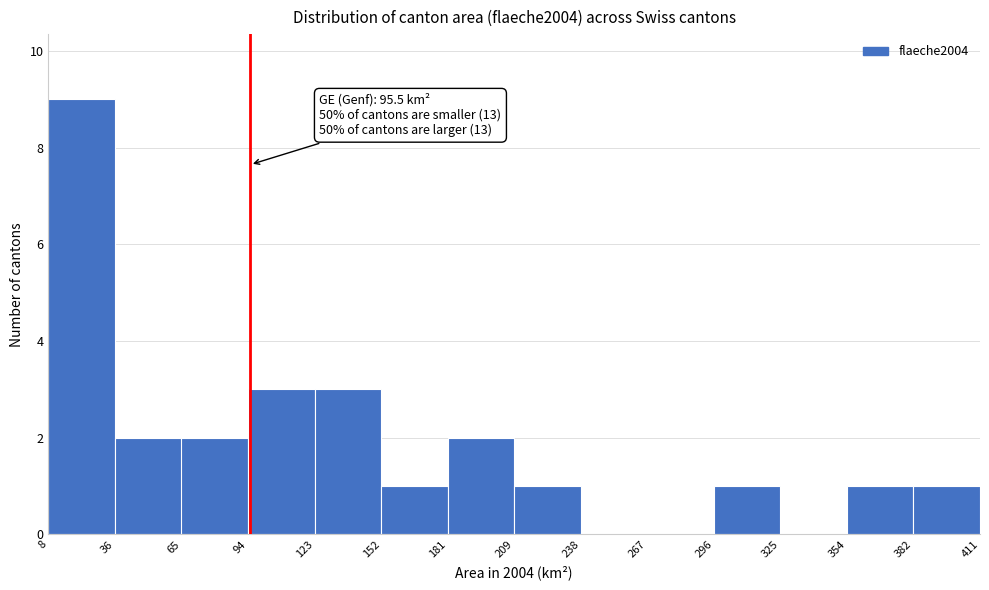

Which range on the x-axis has the tallest bar?

8 to 36